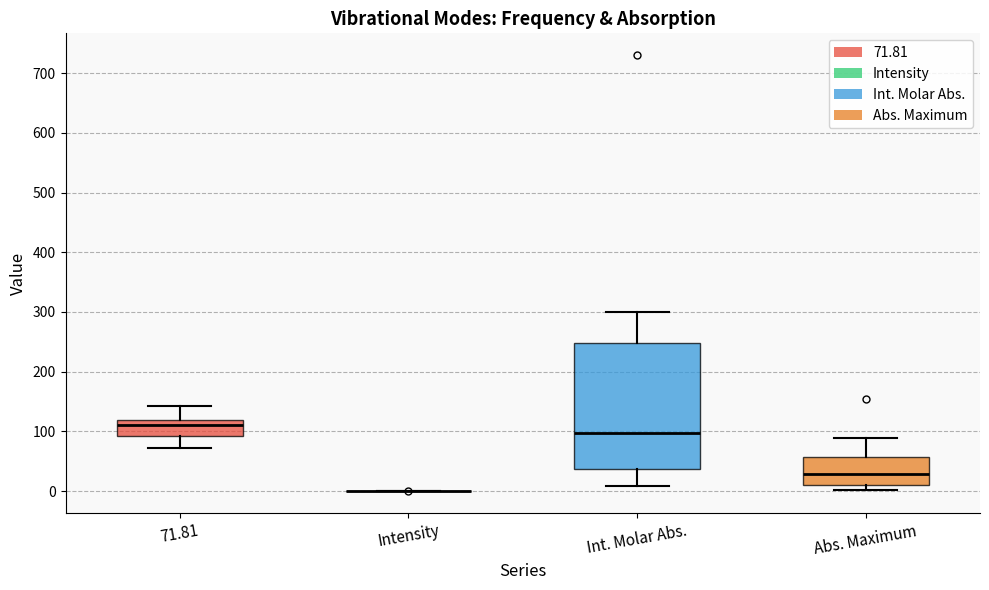

Reading left to right, transcribe this box plot: for each box, give where its median line is, the range the box spans, and where its two whiskers end, as read against the y-axis. The values are not printed on the chart, so give them approximately, as read against the axis.

71.81: median 110, box 90 to 120, whiskers 70 to 140
Intensity: box collapsed to a line at 0, whiskers 0 to 0
Int. Molar Abs.: median 100, box 40 to 250, whiskers 10 to 300
Abs. Maximum: median 30, box 10 to 60, whiskers 0 to 90